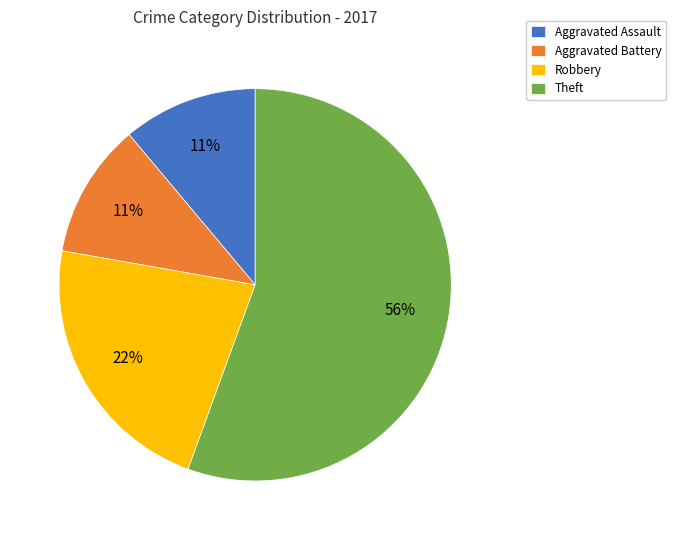

Which category has the biggest portion of the pie?

Theft